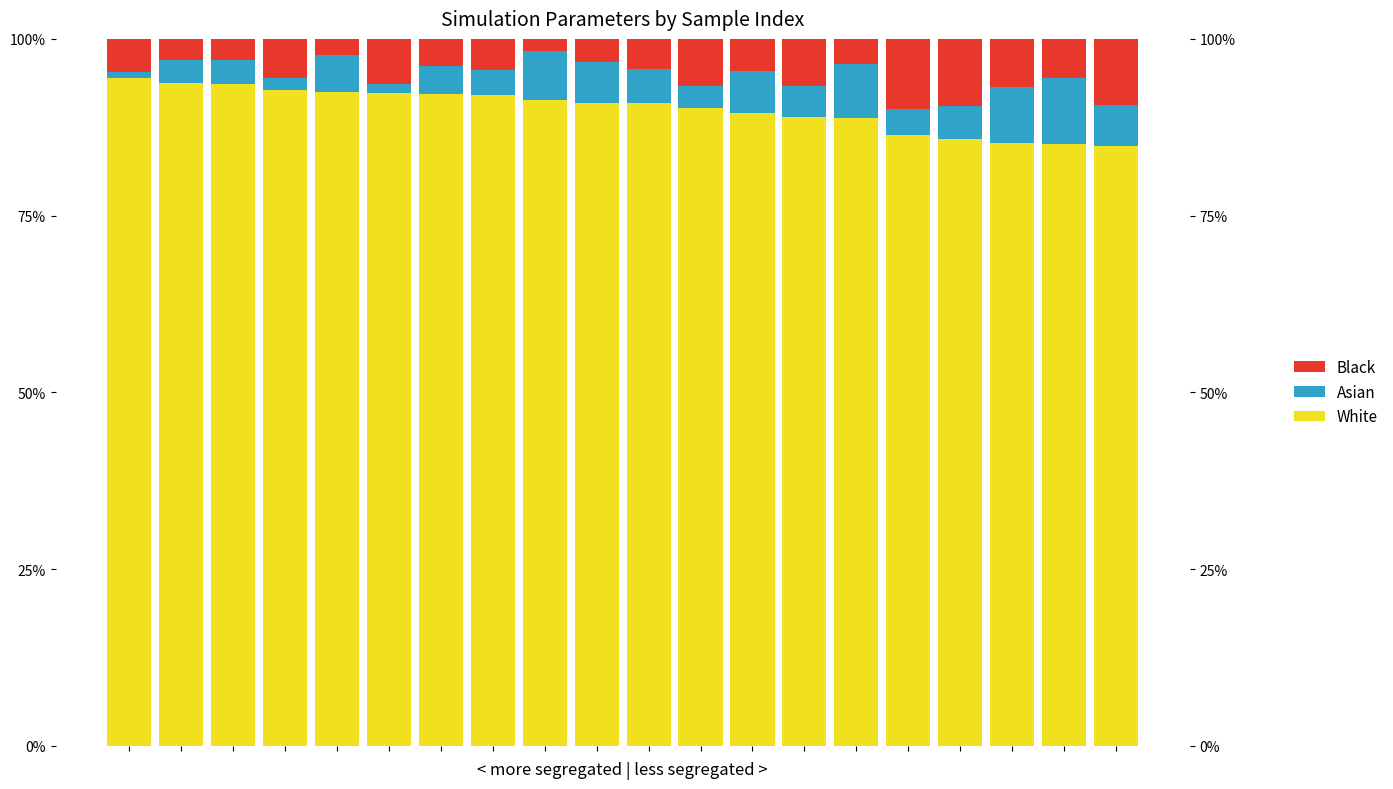

The White series shows 1.3 at 18. True or false?

False